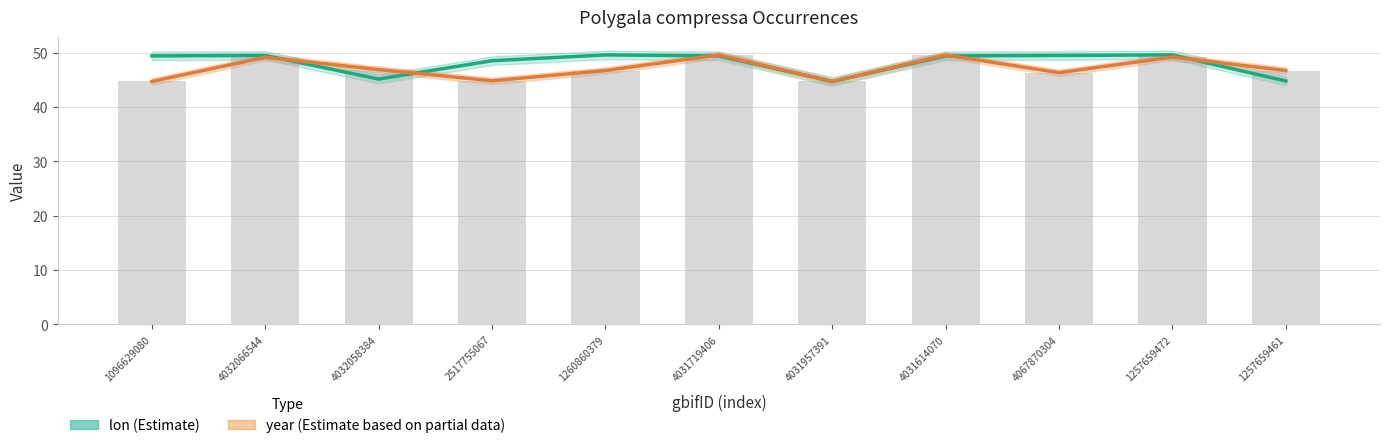

At how many categories does at least one series exceed 45?

10